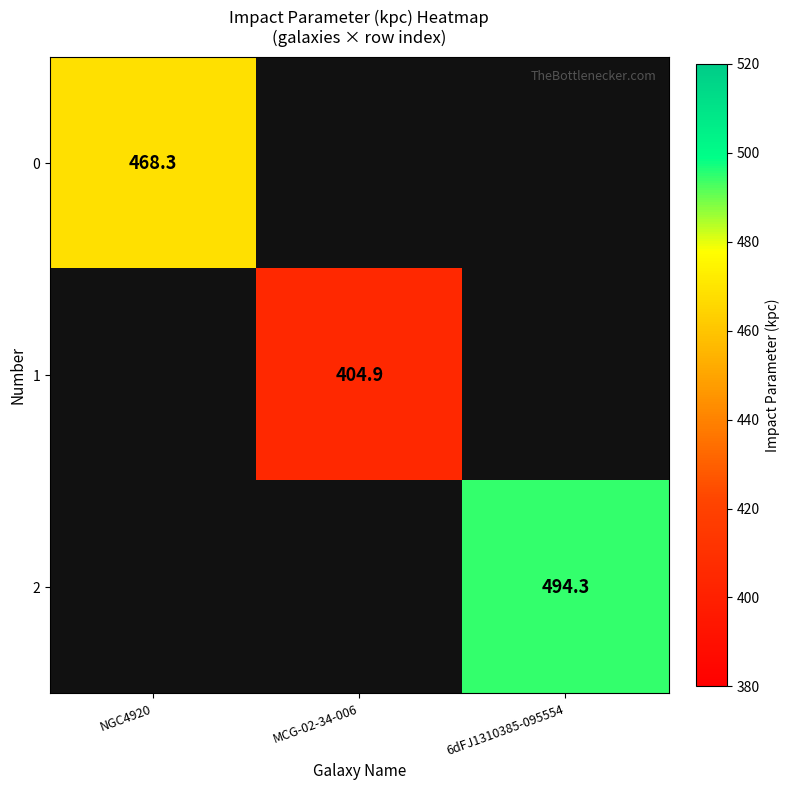

True or false: 1 has a value of 132.3 at MCG-02-34-006.

False